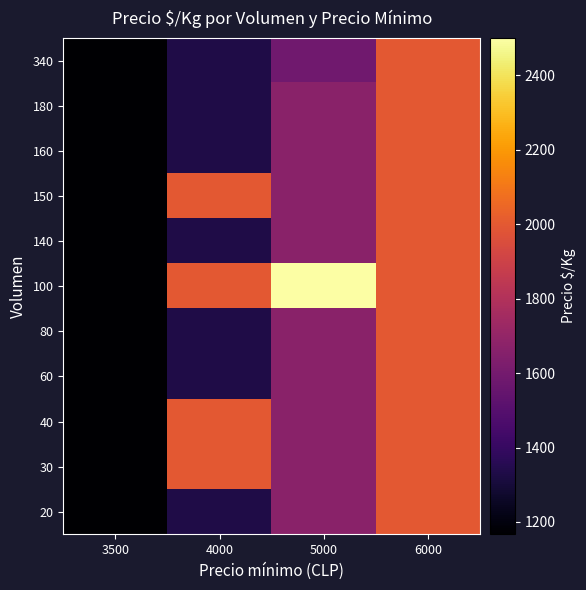

Reading right to left, list all the values displayed in this chart.

20: 6000=2000	5000=1667	4000=1333	3500=1167
30: 6000=2000	5000=1667	4000=2000	3500=1167
40: 6000=2000	5000=1667	4000=2000	3500=1167
60: 6000=2000	5000=1667	4000=1333	3500=1167
80: 6000=2000	5000=1667	4000=1333	3500=1167
100: 6000=2000	5000=2500	4000=2000	3500=1167
140: 6000=2000	5000=1667	4000=1333	3500=1167
150: 6000=2000	5000=1667	4000=2000	3500=1167
160: 6000=2000	5000=1667	4000=1333	3500=1167
180: 6000=2000	5000=1667	4000=1333	3500=1167
340: 6000=2000	5000=1588	4000=1333	3500=1167